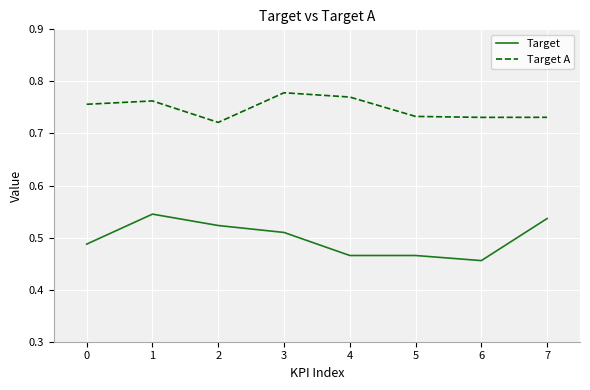

Is it true that Target equals 0.2 at 1?

False